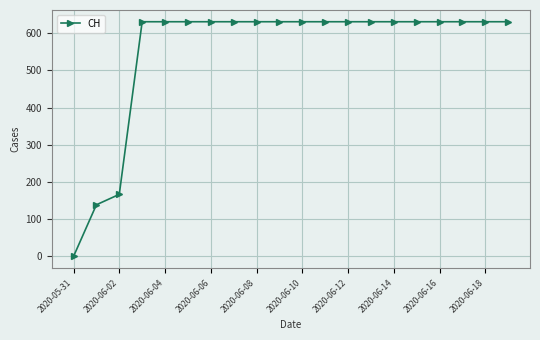

What is the maximum value shown in the chart?

631